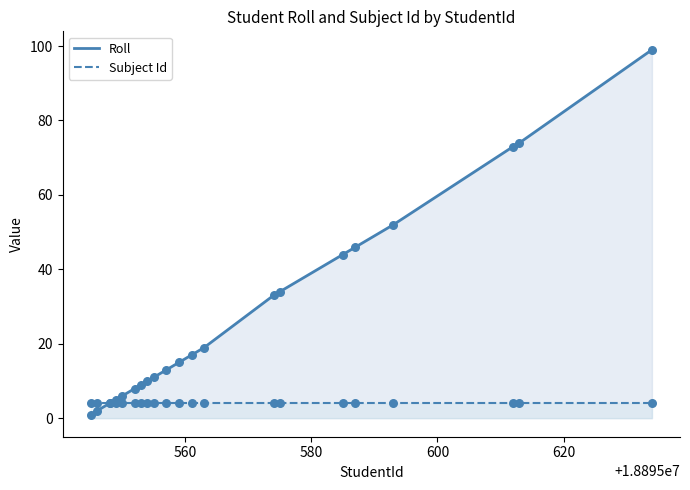

Which series contains the lowest Y value?

Roll